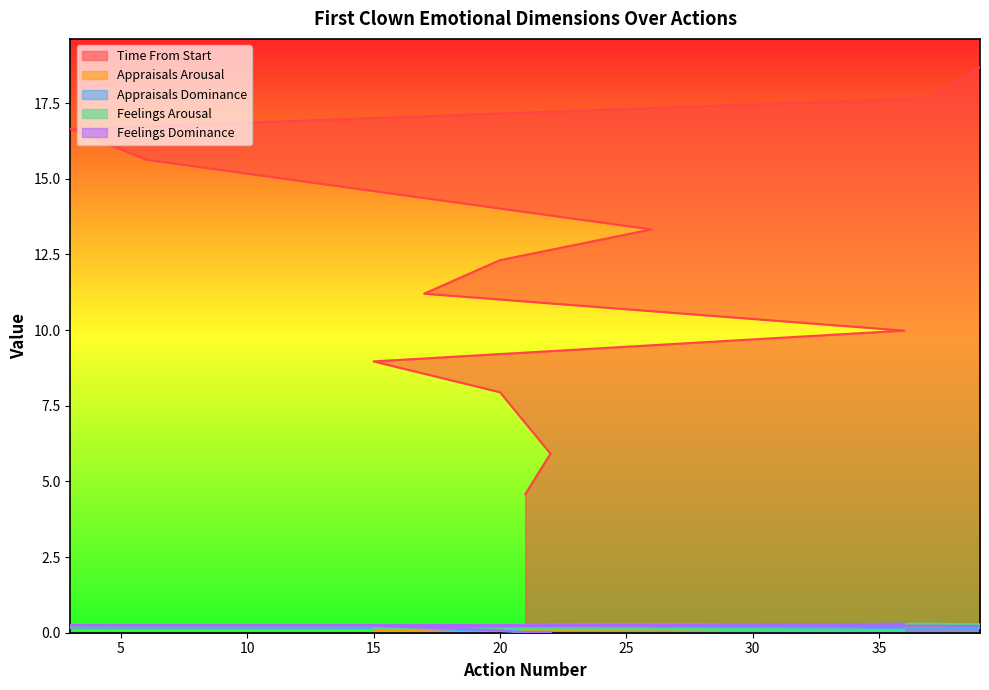

What is the label of the 2nd point from the right?

37